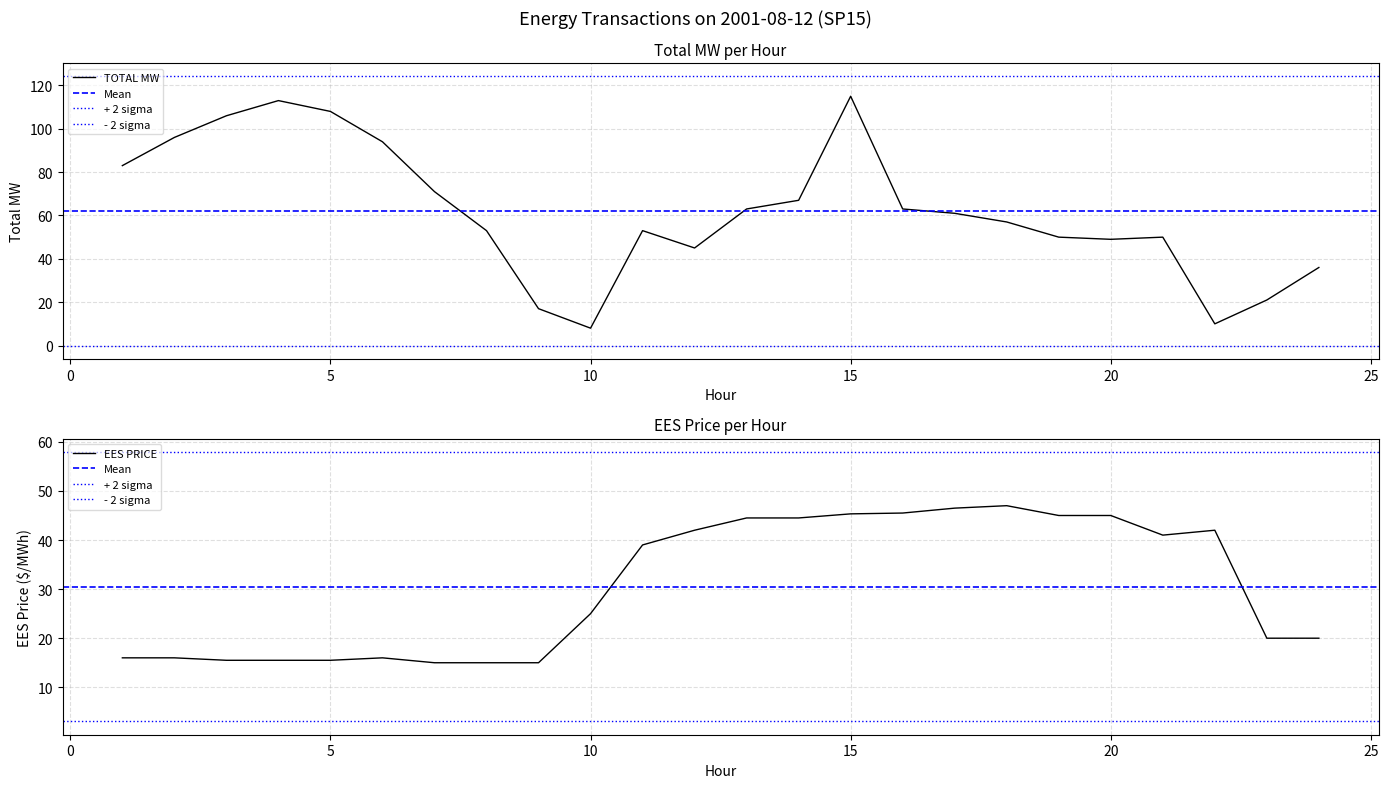

After their last crossing, which series has the higher values: EES PRICE or TOTAL MW?

TOTAL MW